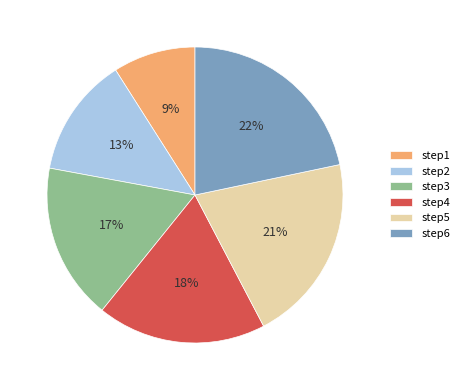

Count the number of slices in the pie.

6